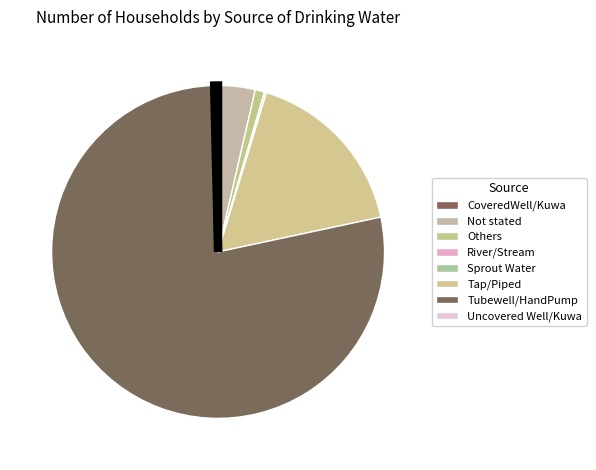

Between Others and Tubewell/HandPump, which is larger?

Tubewell/HandPump